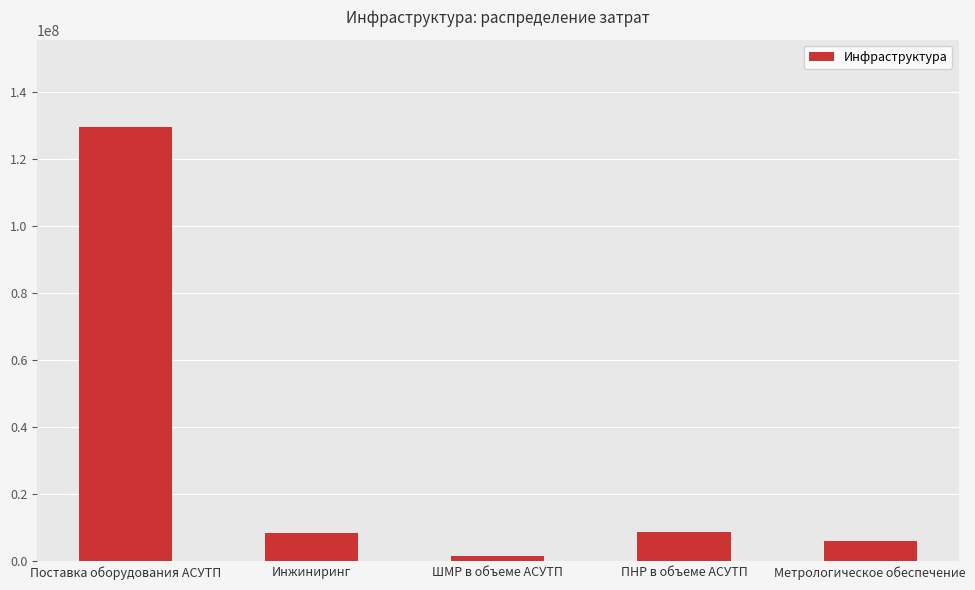

Are the bars grouped side by side (vs. stacked)?

No